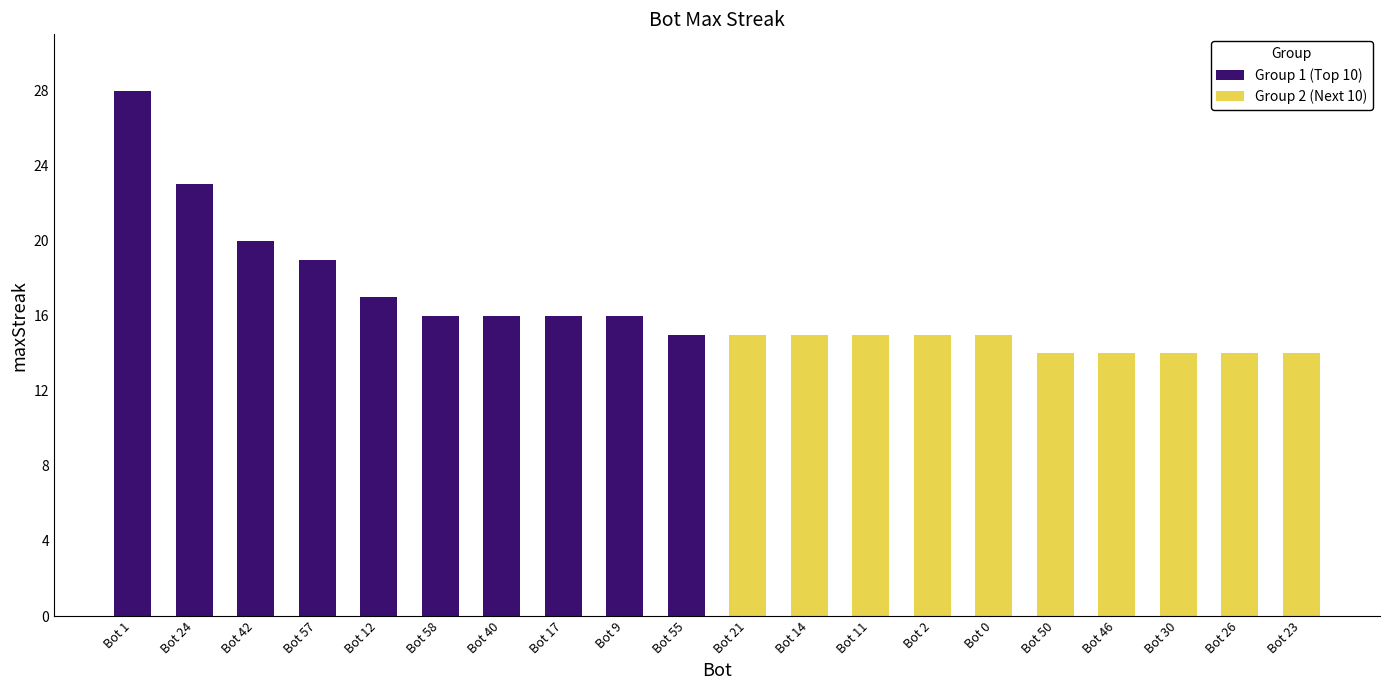

Which series has the largest total across all categories?

Group 1 (Top 10)